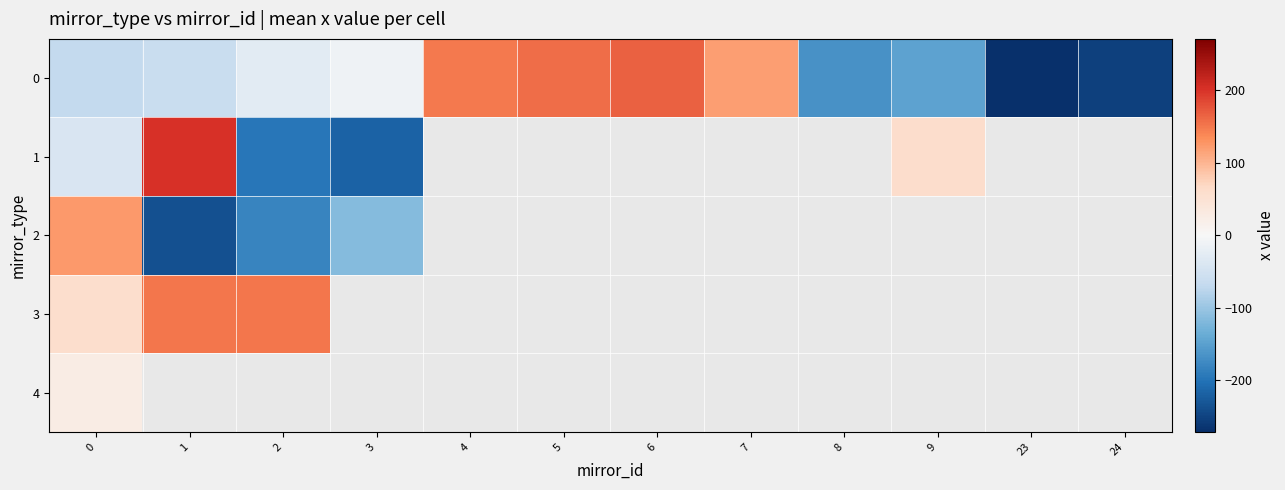

How many positive values does the row_1 series have?

2